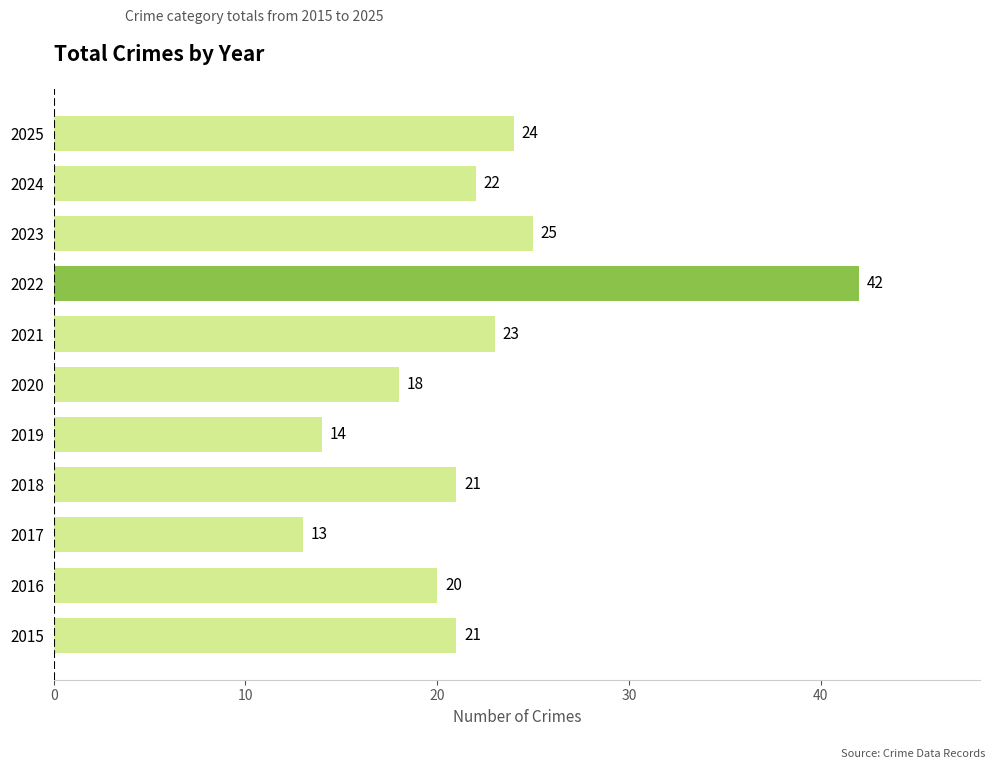

What is the difference between the maximum and second lowest values?

28